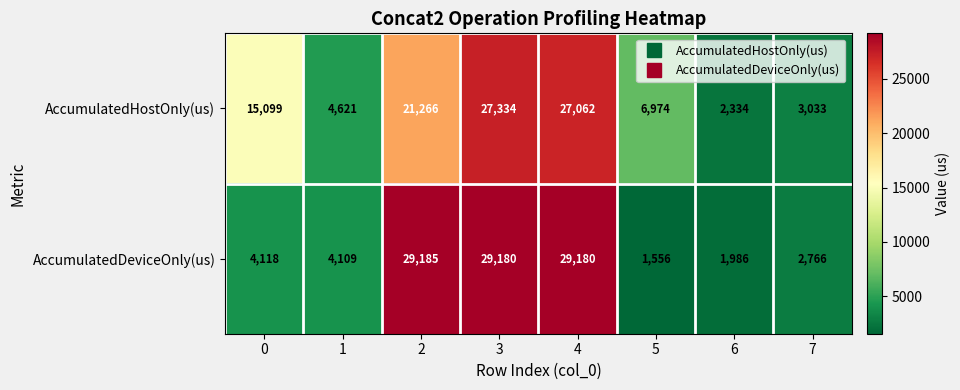

Count the number of data series in this chart.

2